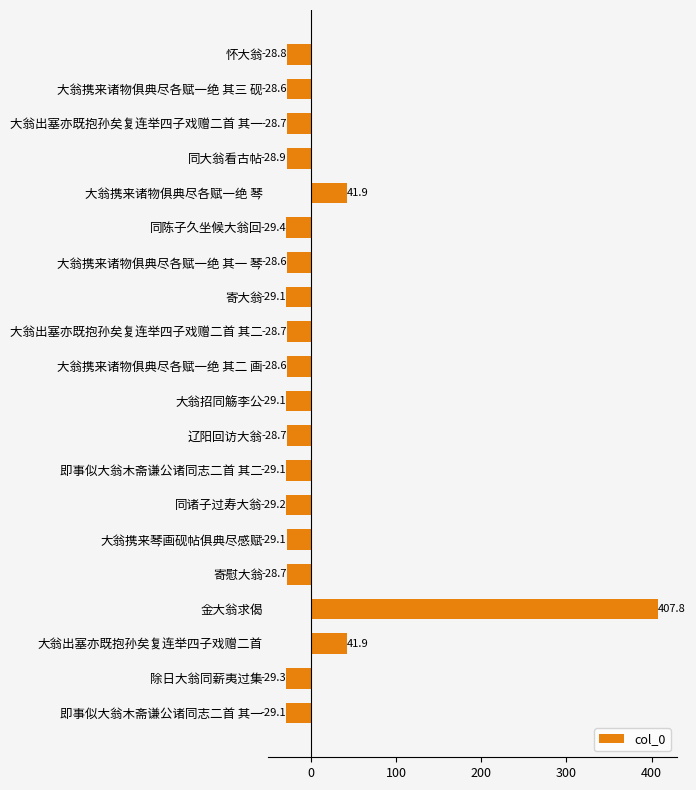

What is the approximate value at 即事似大翁木斋谦公诸同志二首 其二?

-29.1